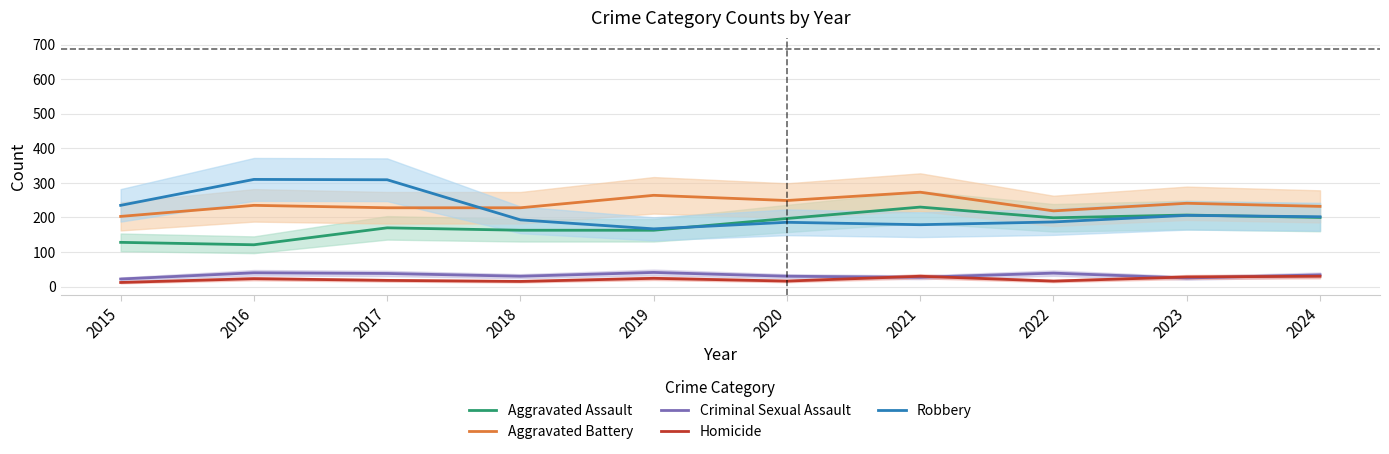

Where does the Homicide series first go above 23?

2019